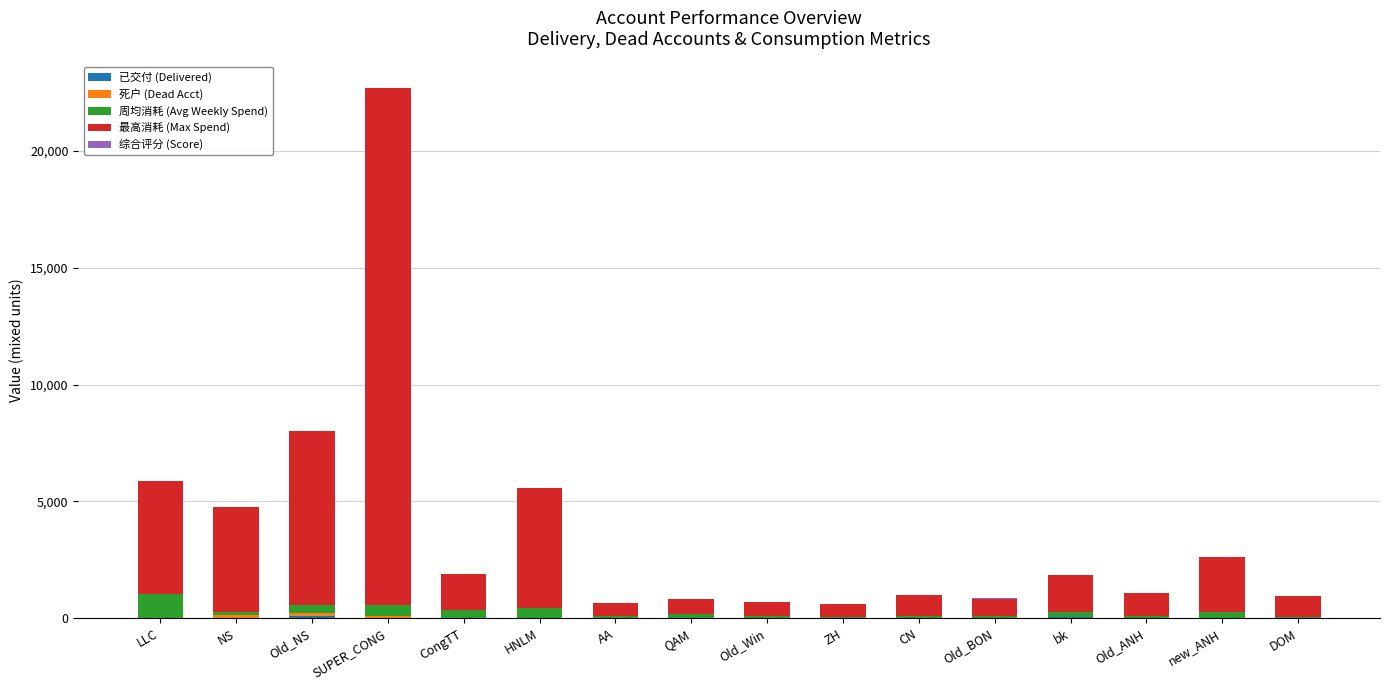

What is the total value across all series at DOM?

968.5